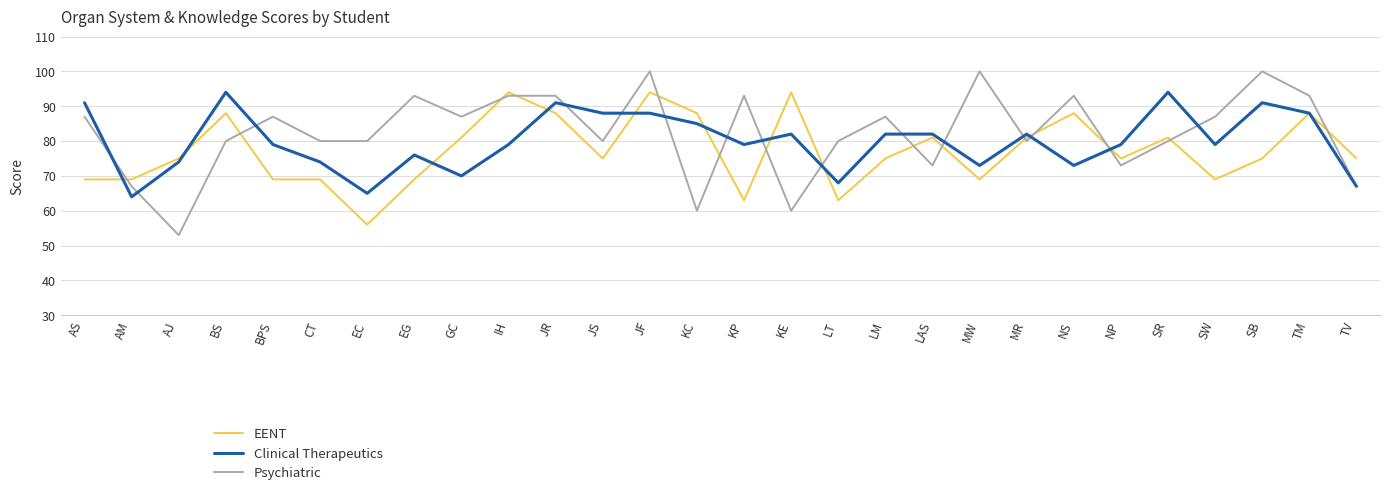

At how many categories does at least one series exceed 77?

25